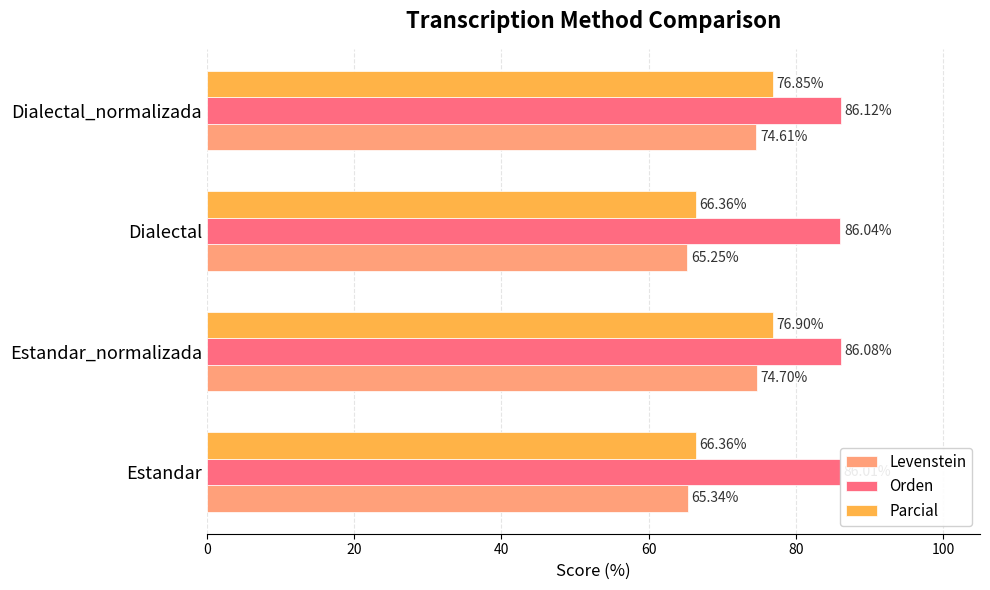

Rank the series by their maximum value, from highest to lowest.

Orden, Parcial, Levenstein